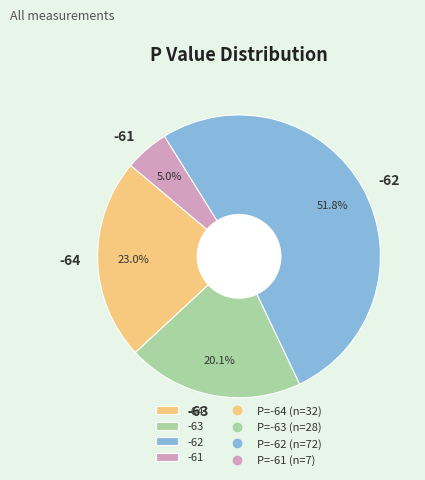

Do -63 and -62 together represent more than half of the pie?

Yes